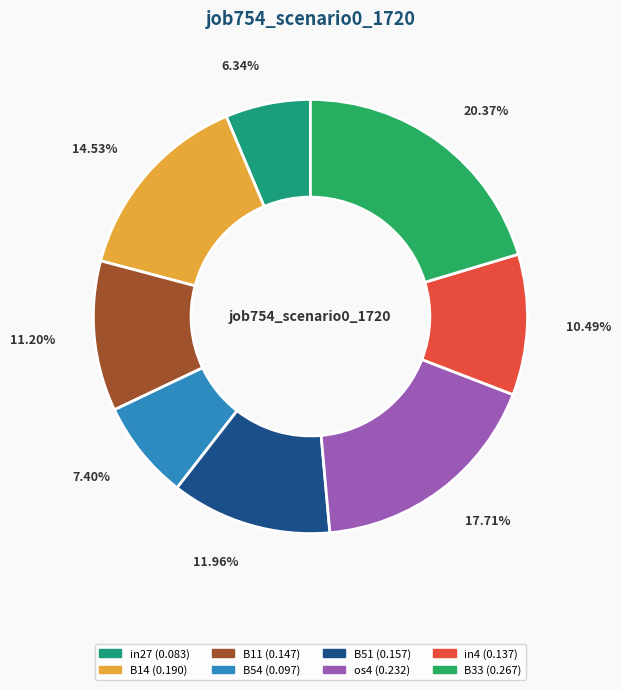

Is there a majority slice in this chart?

No